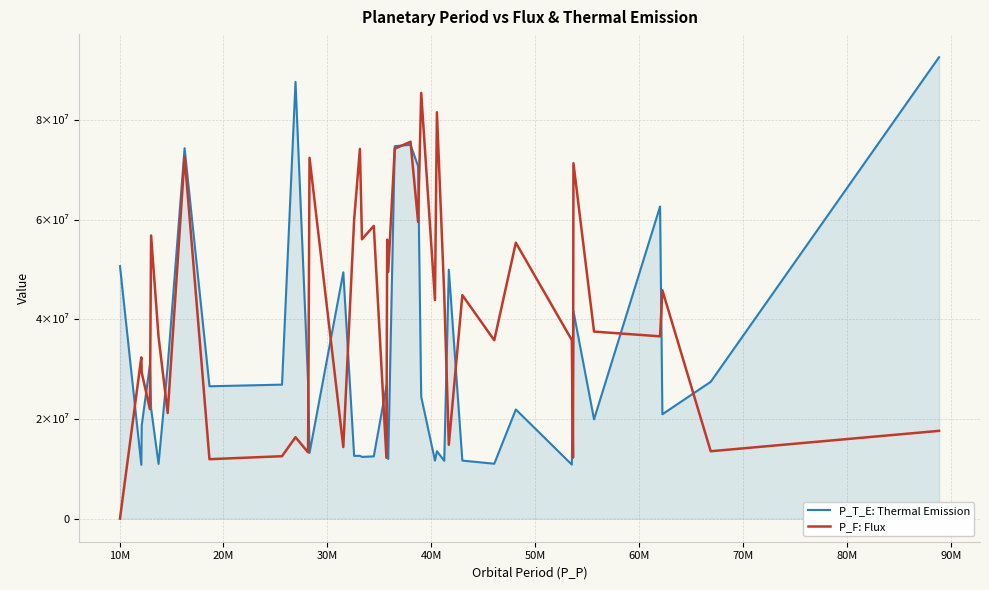

Does the chart display data point markers on the line(s)?

No